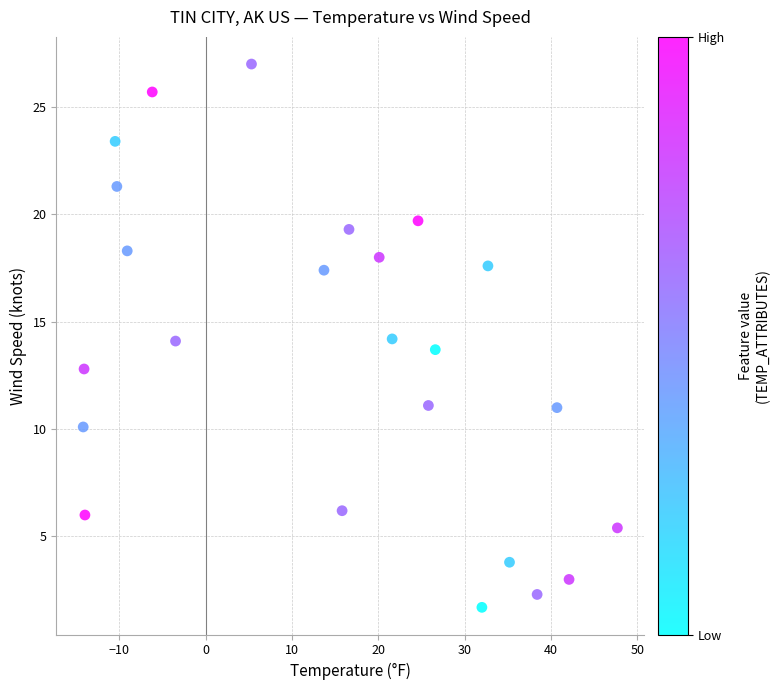

What is the range of X values (max minus min)?

61.9